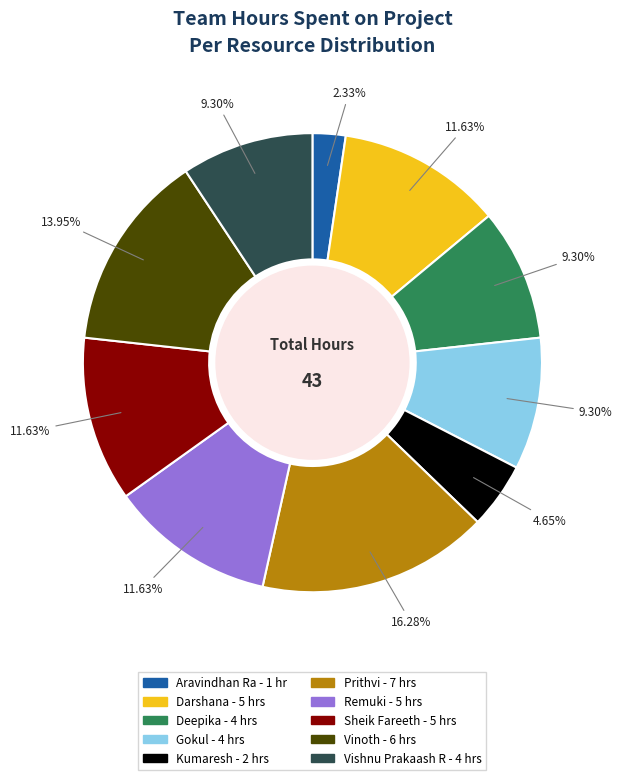

To the nearest percent, what is the combined percentage of Kumaresh and Sheik Fareeth?

16%